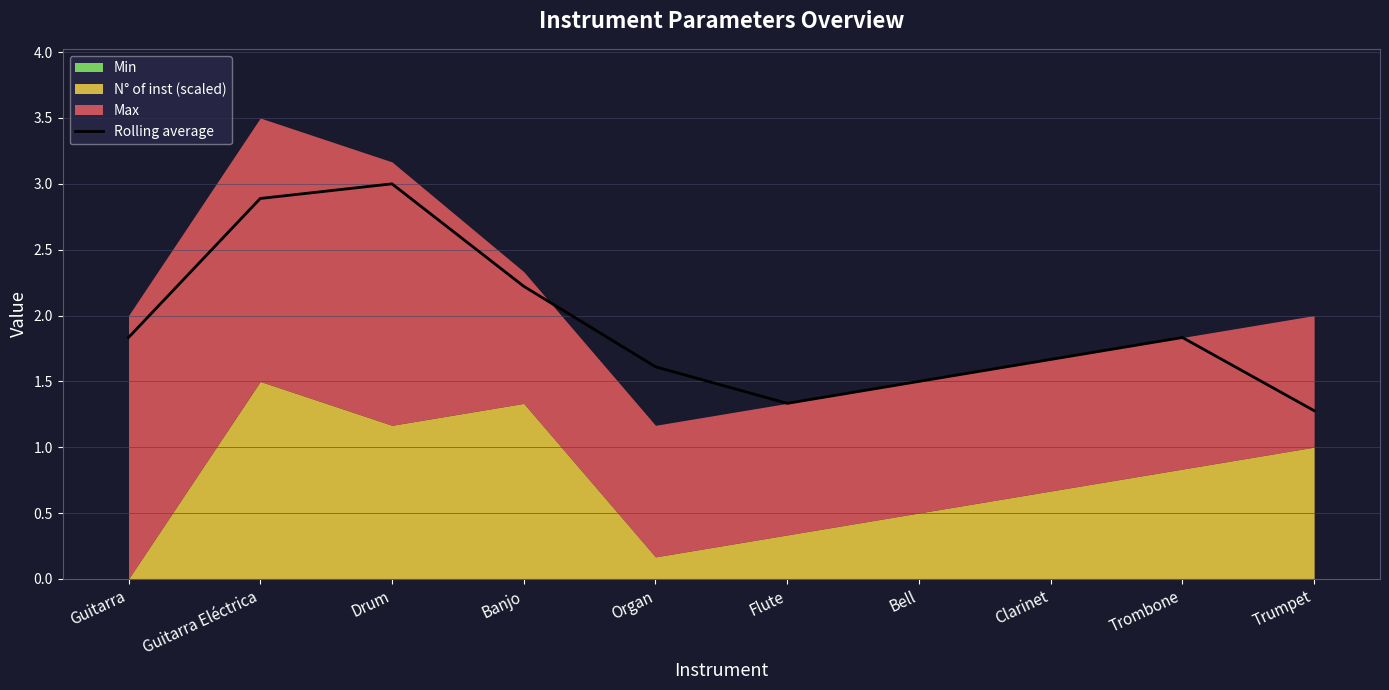

True or false: the data shows 1.6 at Organ.

True